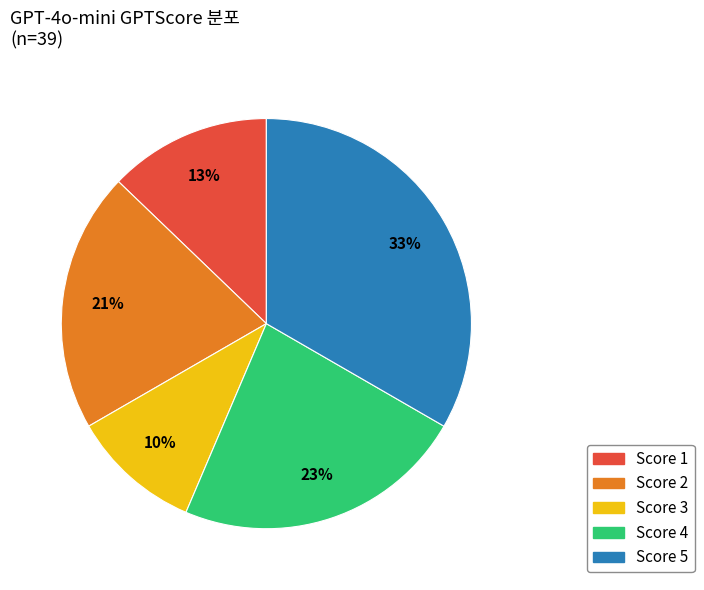

To the nearest percent, what is the difference between the largest and smallest slice percentages?

23%